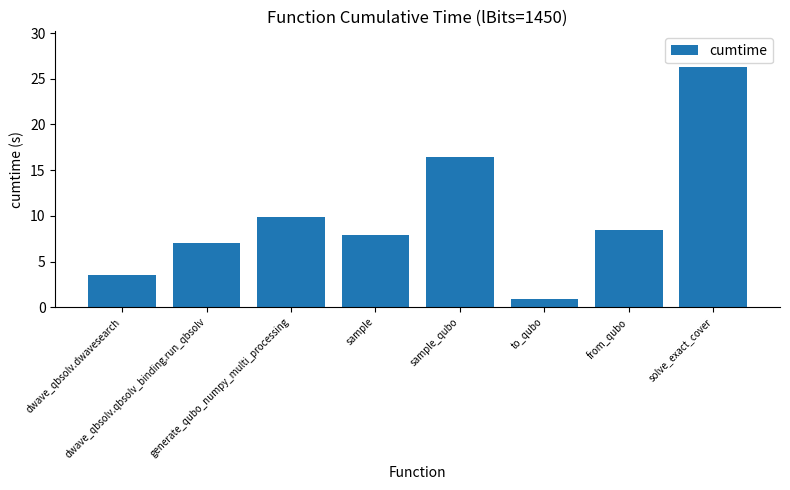

What is the label of the 2nd bar from the left?

dwave_qbsolv.qbsolv_binding.run_qbsolv